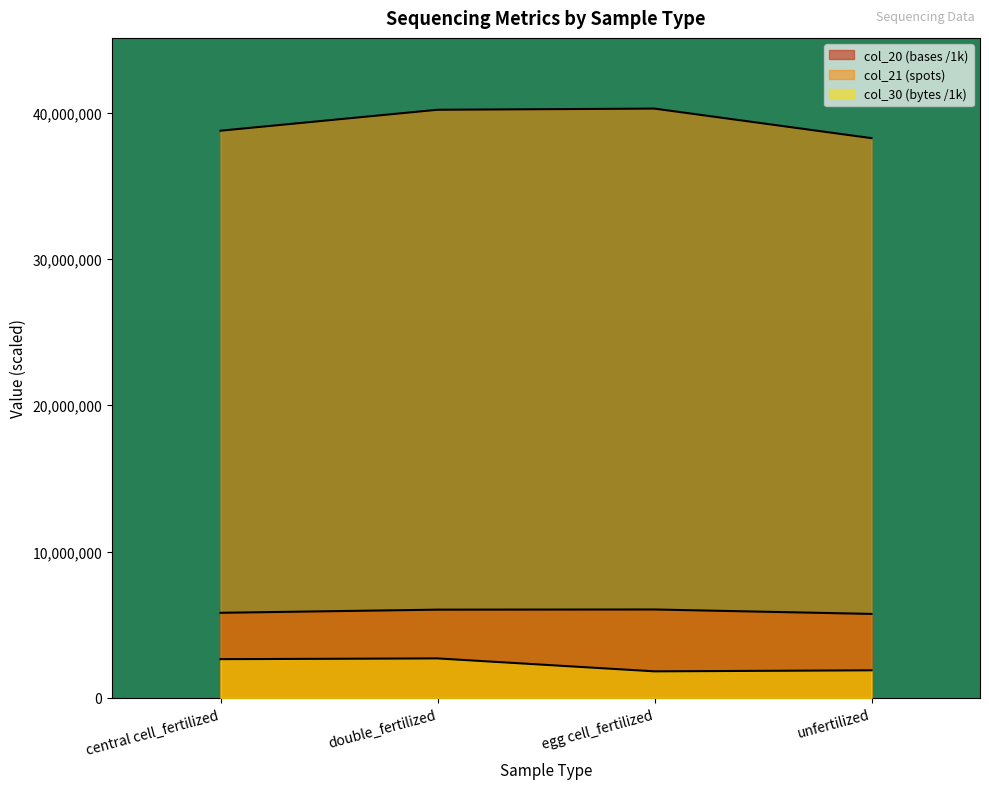

How many values in the col_30 (bytes) series are below 2644751?

2